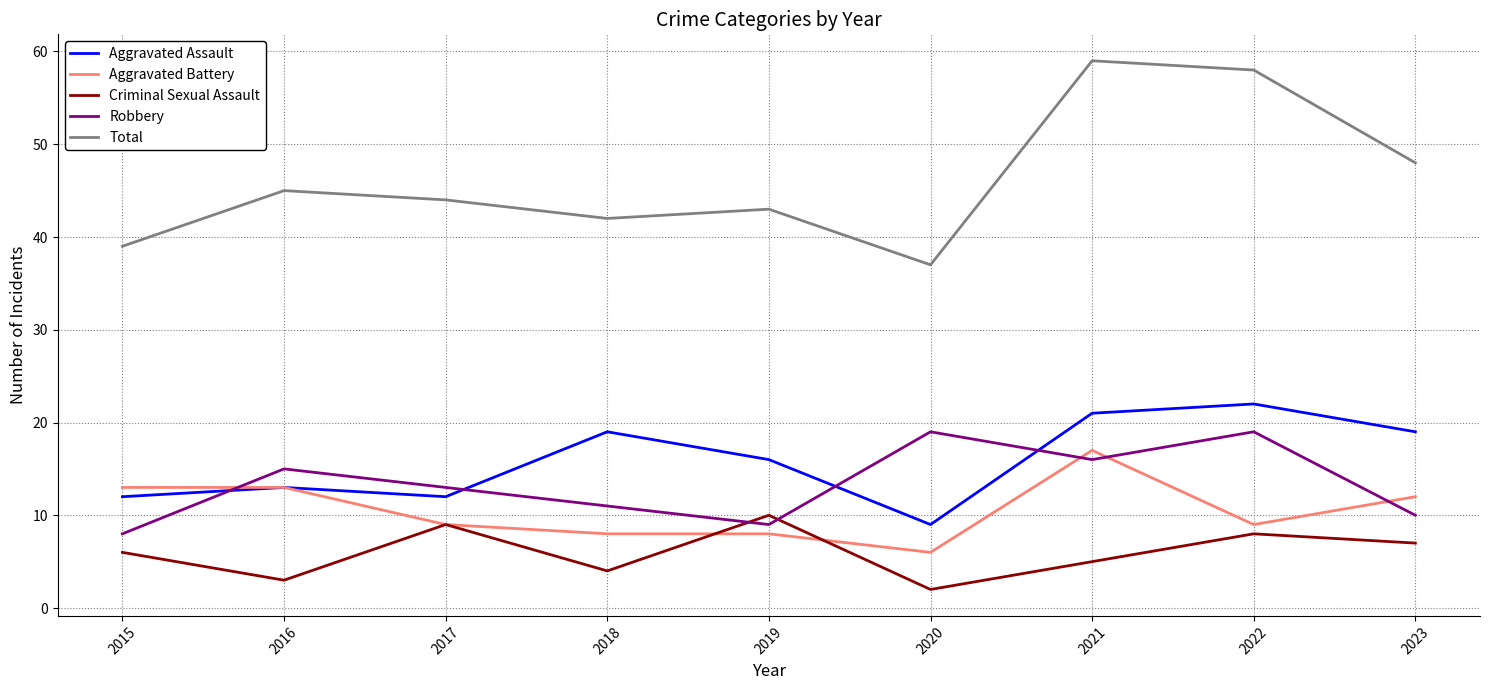

Where do Robbery and Aggravated Assault first cross each other?

2015 and 2016